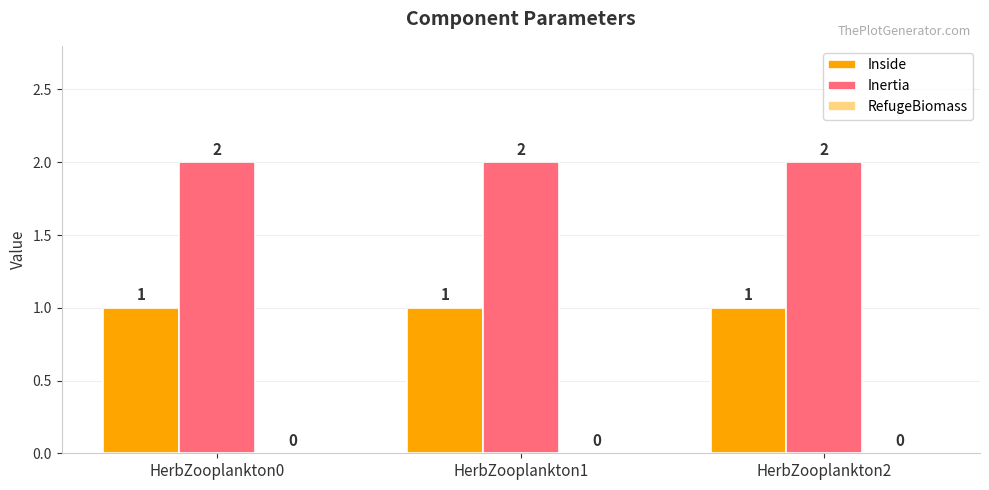

Rank the series by their average value, from highest to lowest.

Inertia, Inside